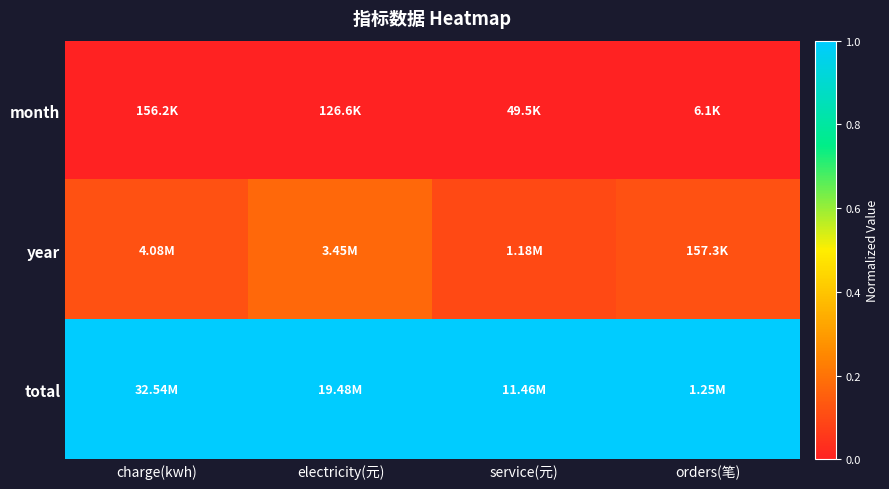

Reading right to left, transcribe all the data shown in this chart.

month: orders(笔)=0.0	service(元)=0.0	electricity(元)=0.0	charge(kwh)=0.0
year: orders(笔)=0.1	service(元)=0.1	electricity(元)=0.2	charge(kwh)=0.1
total: orders(笔)=1.0	service(元)=1.0	electricity(元)=1.0	charge(kwh)=1.0